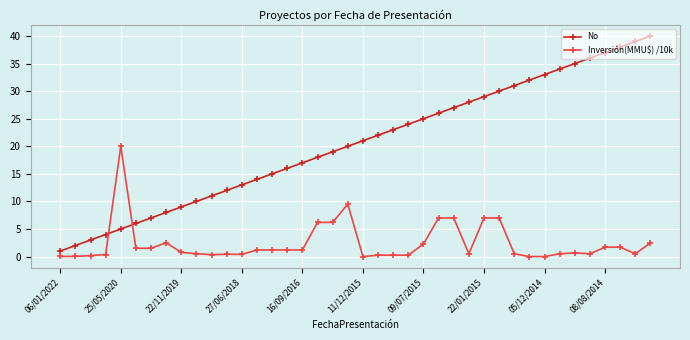

After their last crossing, which series has the higher values: No or Inversión(MMU$) /10k?

No